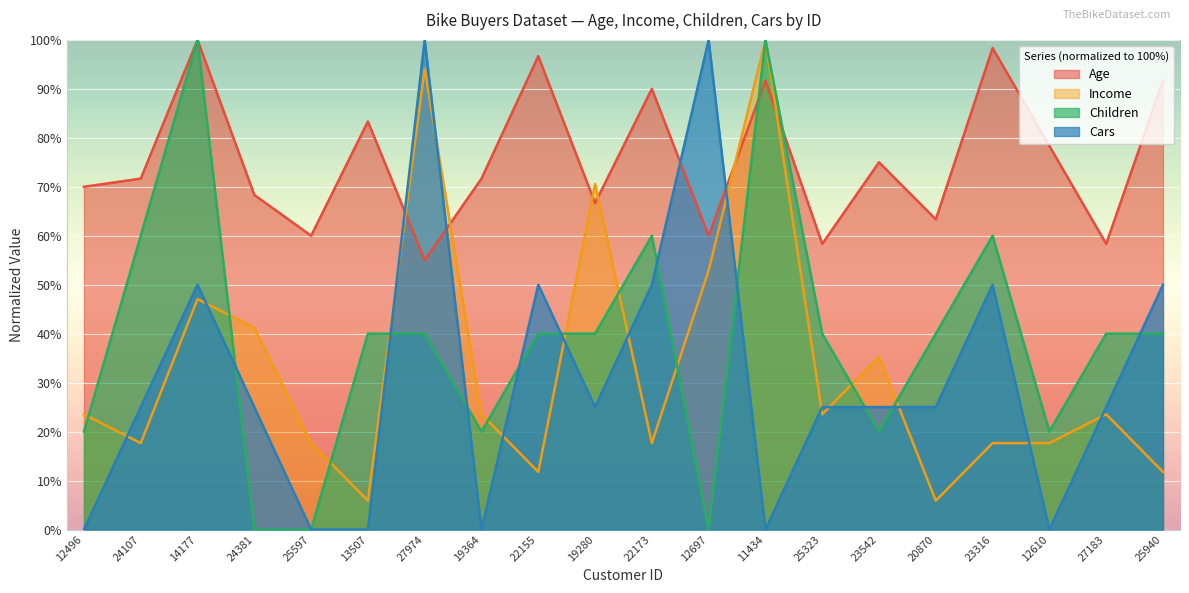

At which category does Children reach its first local peak?

14177